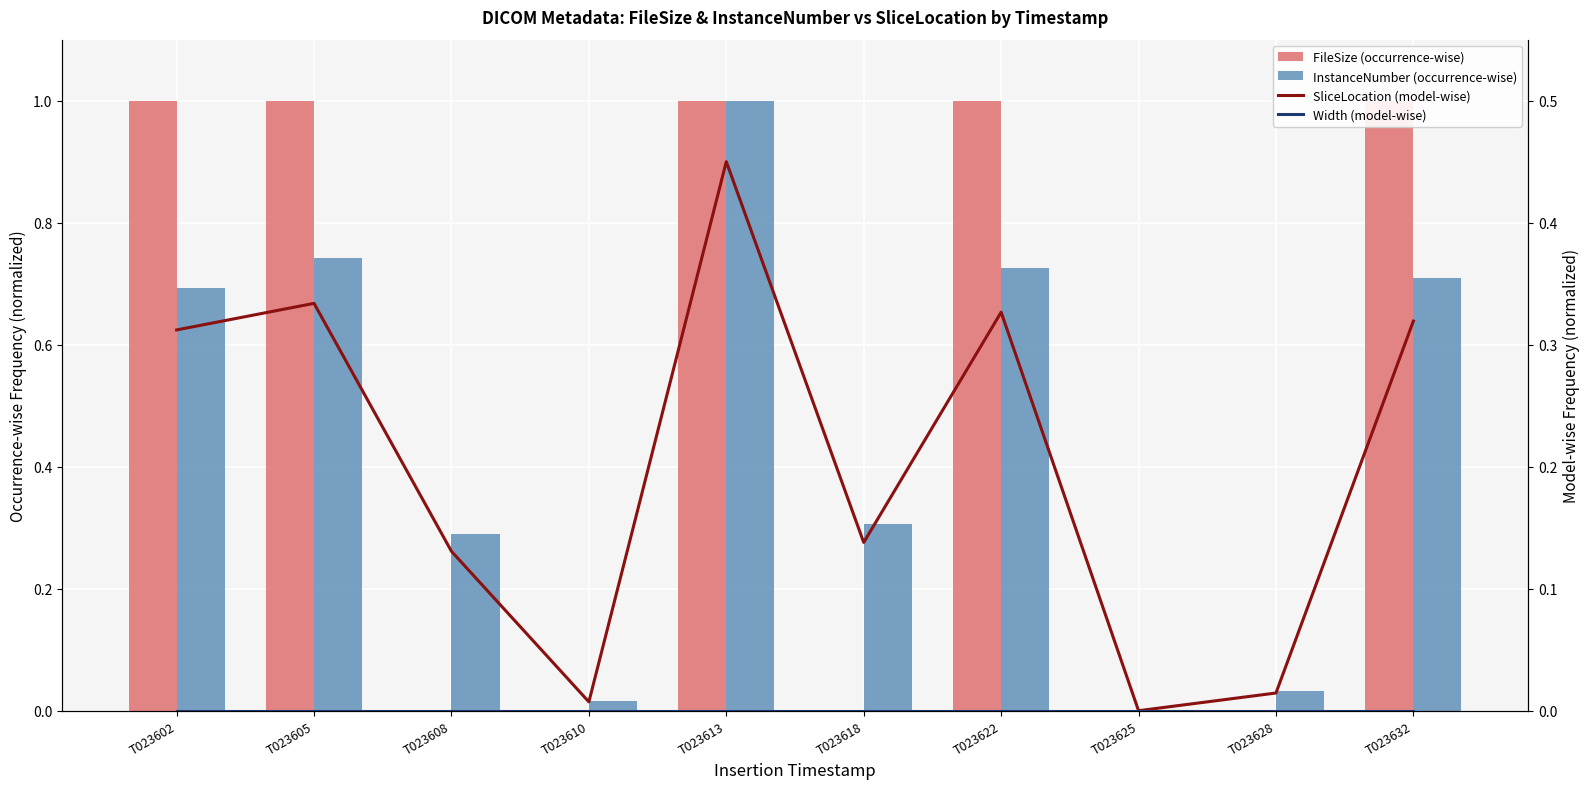

The Width (model-wise) series shows 0.0 at T023613. True or false?

True